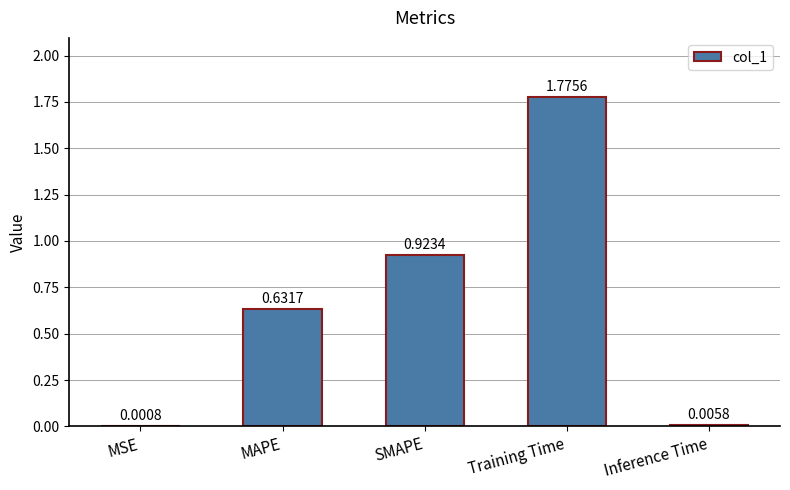

Where is the data nearest to the value 0?

MSE